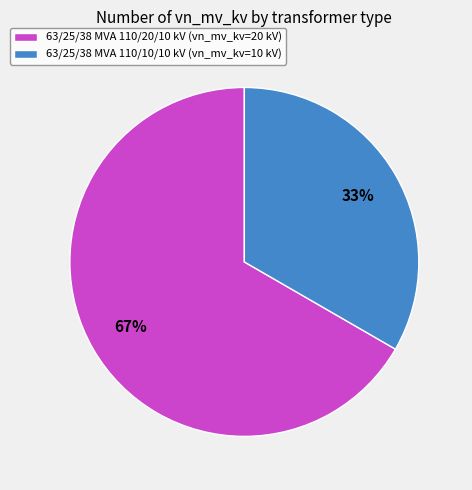

How many slices are in this pie chart?

2